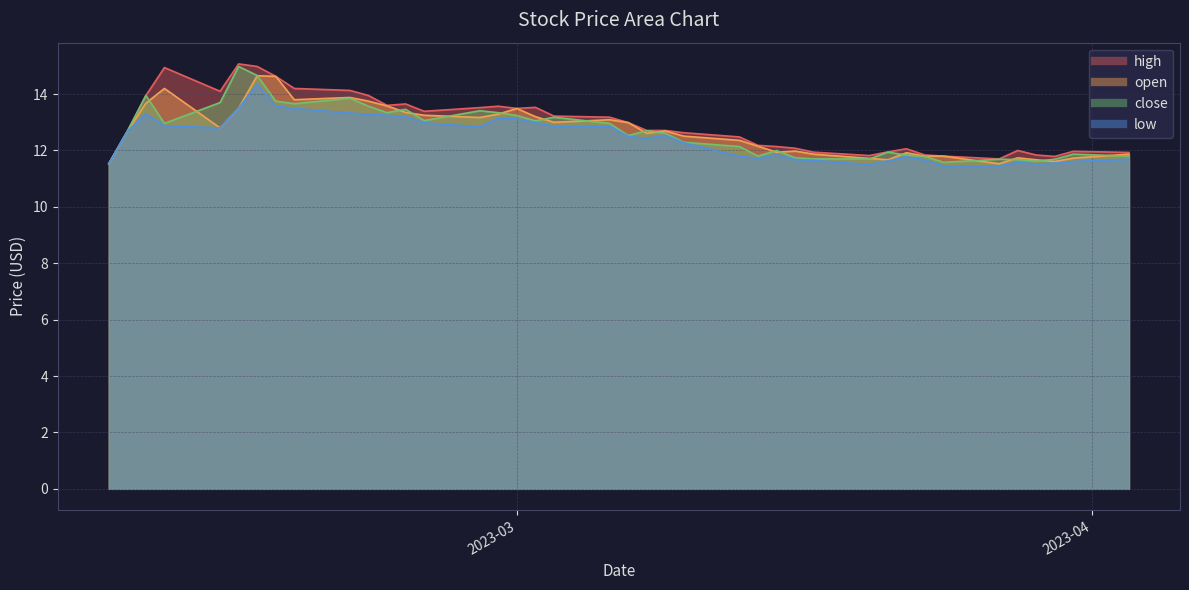

Rank the series by their maximum value, from lowest to highest.

low, open, close, high